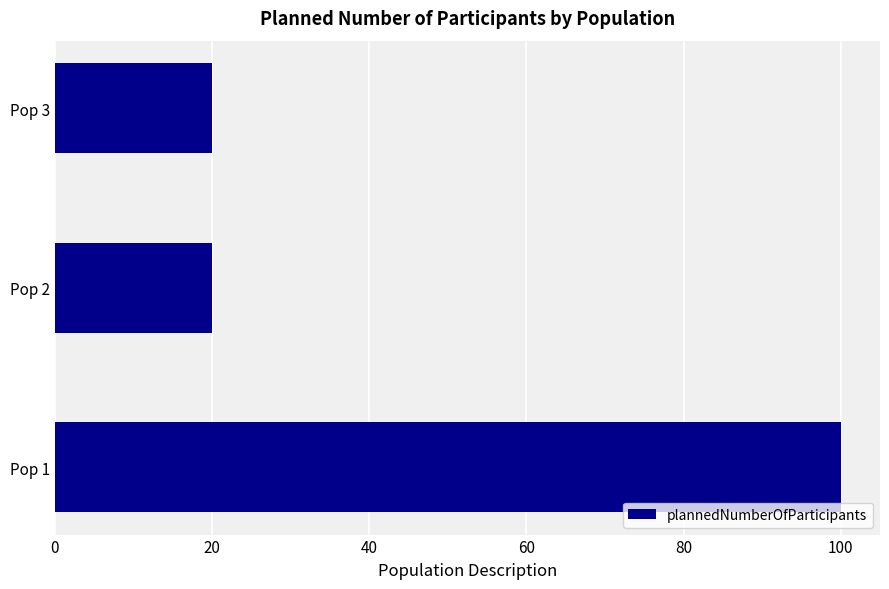

What is the difference between the maximum and minimum values?

80